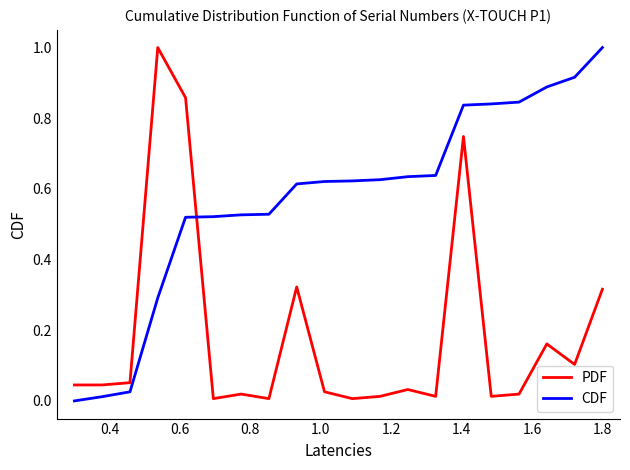

True or false: CDF and PDF intersect in this chart.

True